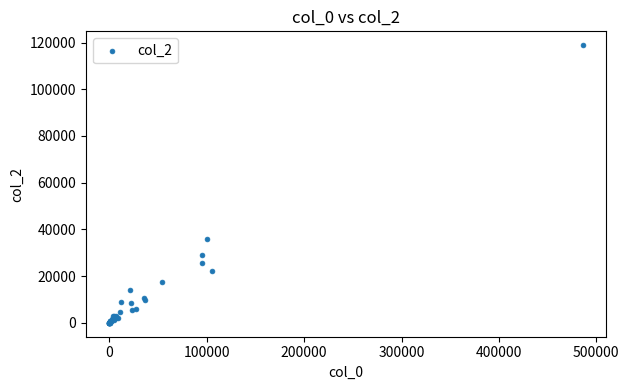

What Y value in the scatter plot is closest to 59434?

35921.5